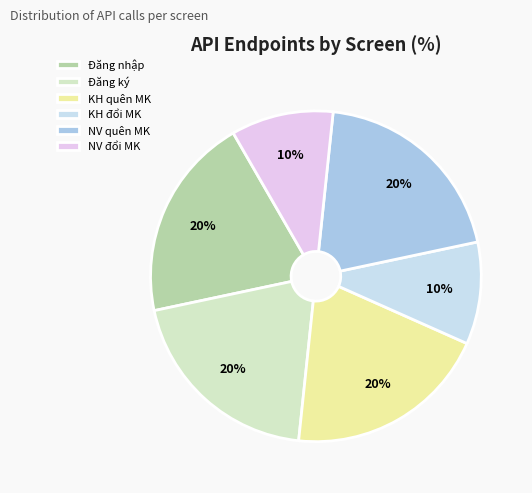

Count the number of slices in the pie.

6